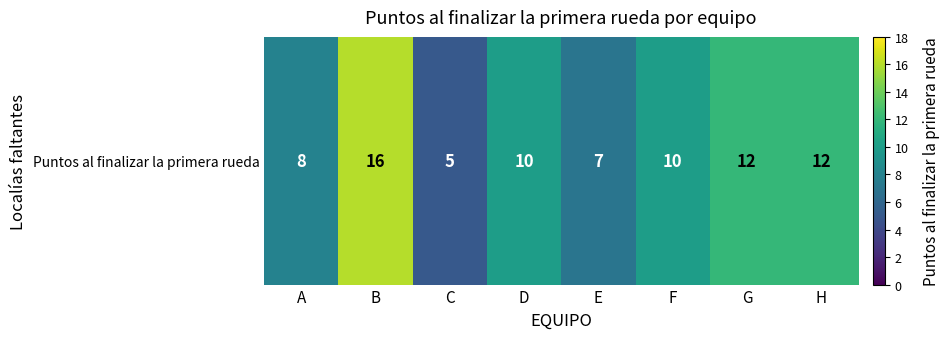

Rank the categories by value from lowest to highest.

C, E, A, D, F, G, H, B